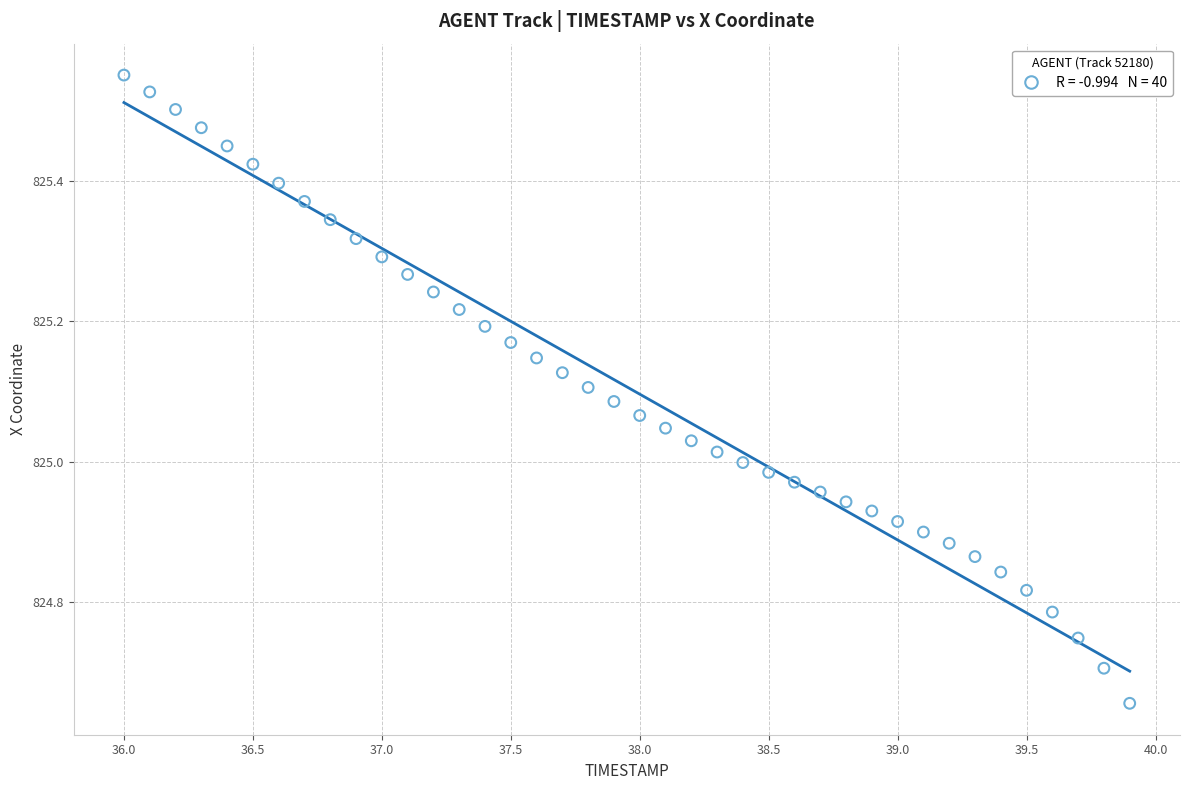

What is the range of X values (max minus min)?

3.9